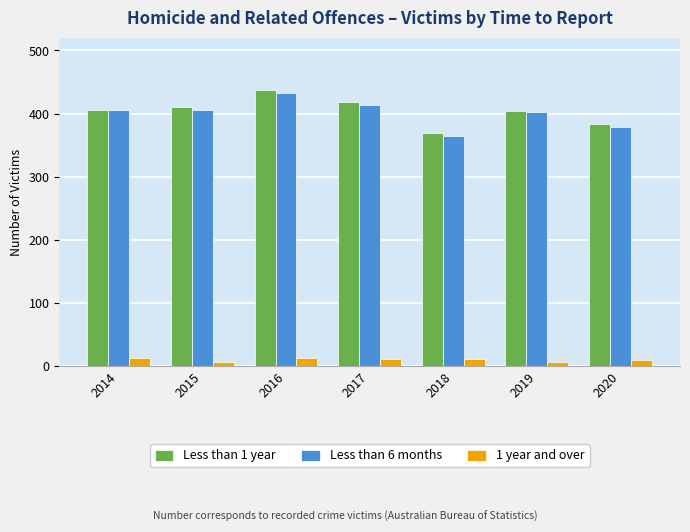

How many groups of bars are there?

7